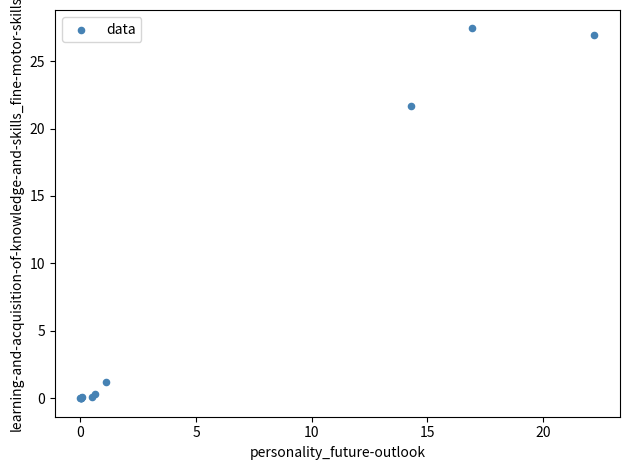

What Y value in the scatter plot is closest to 13?

21.7